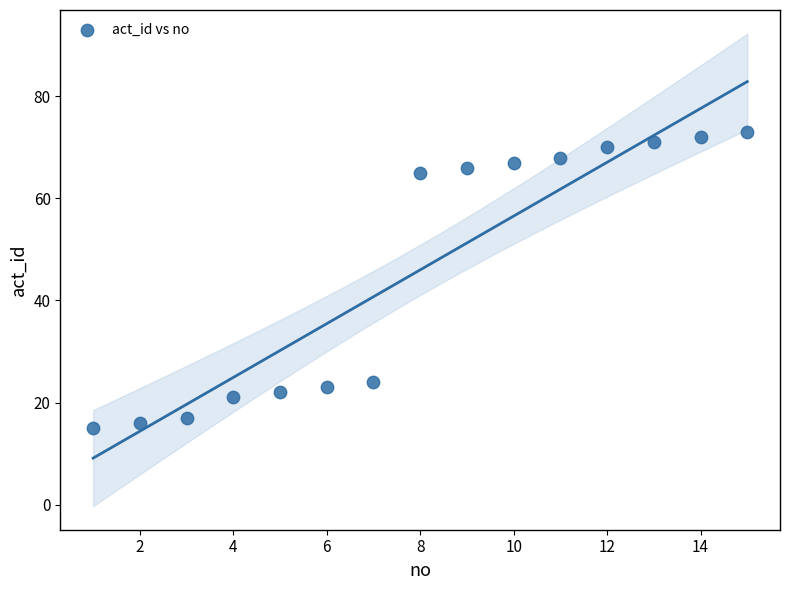

What is the range of X values (max minus min)?

14